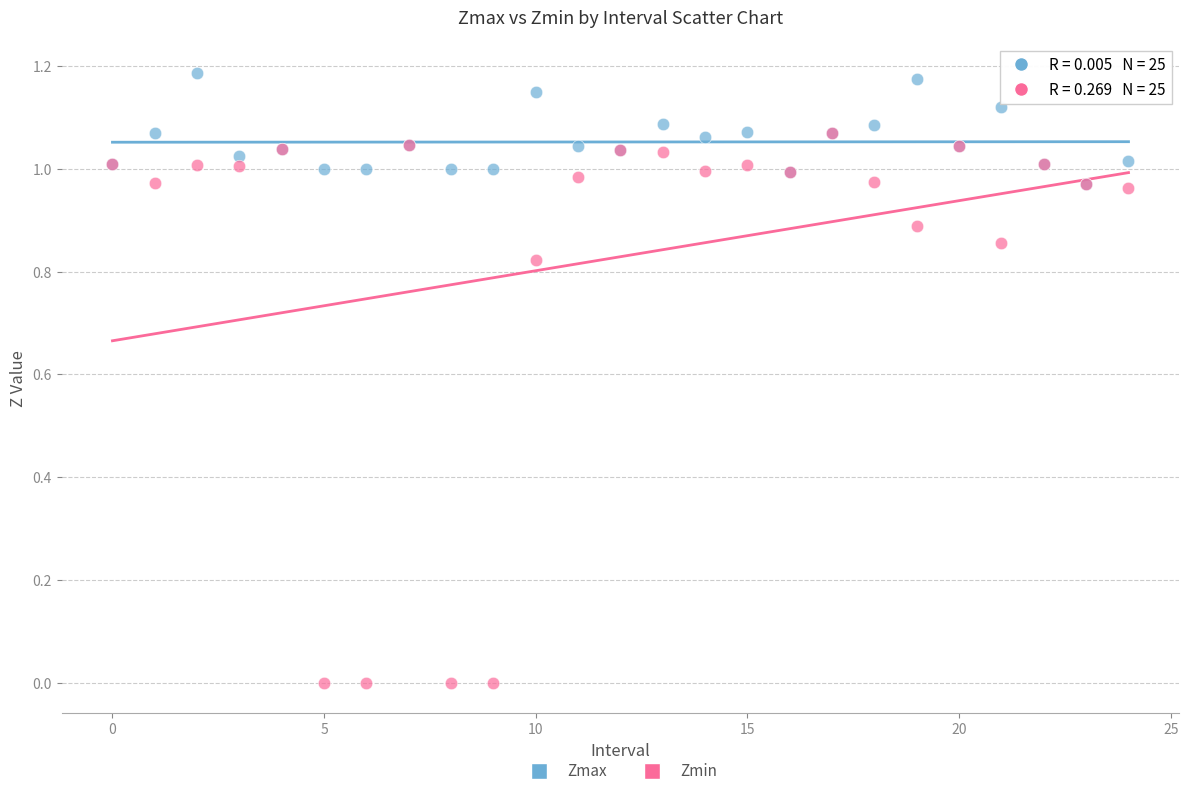

What are all the series names shown in the legend?

Zmax, Zmin